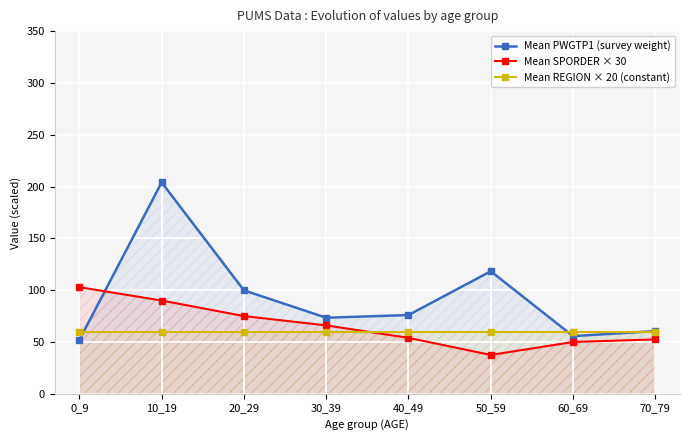

Which series has the widest spread of values?

Mean PWGTP1 (survey weight)